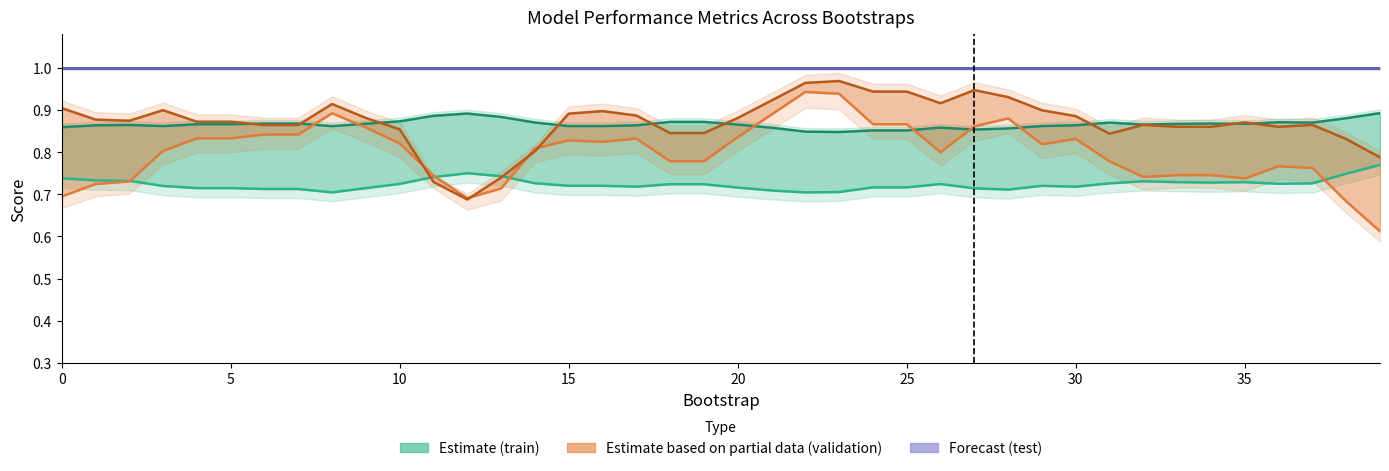

The value of validation_roc_auc at 12 is 0.7. True or false?

True